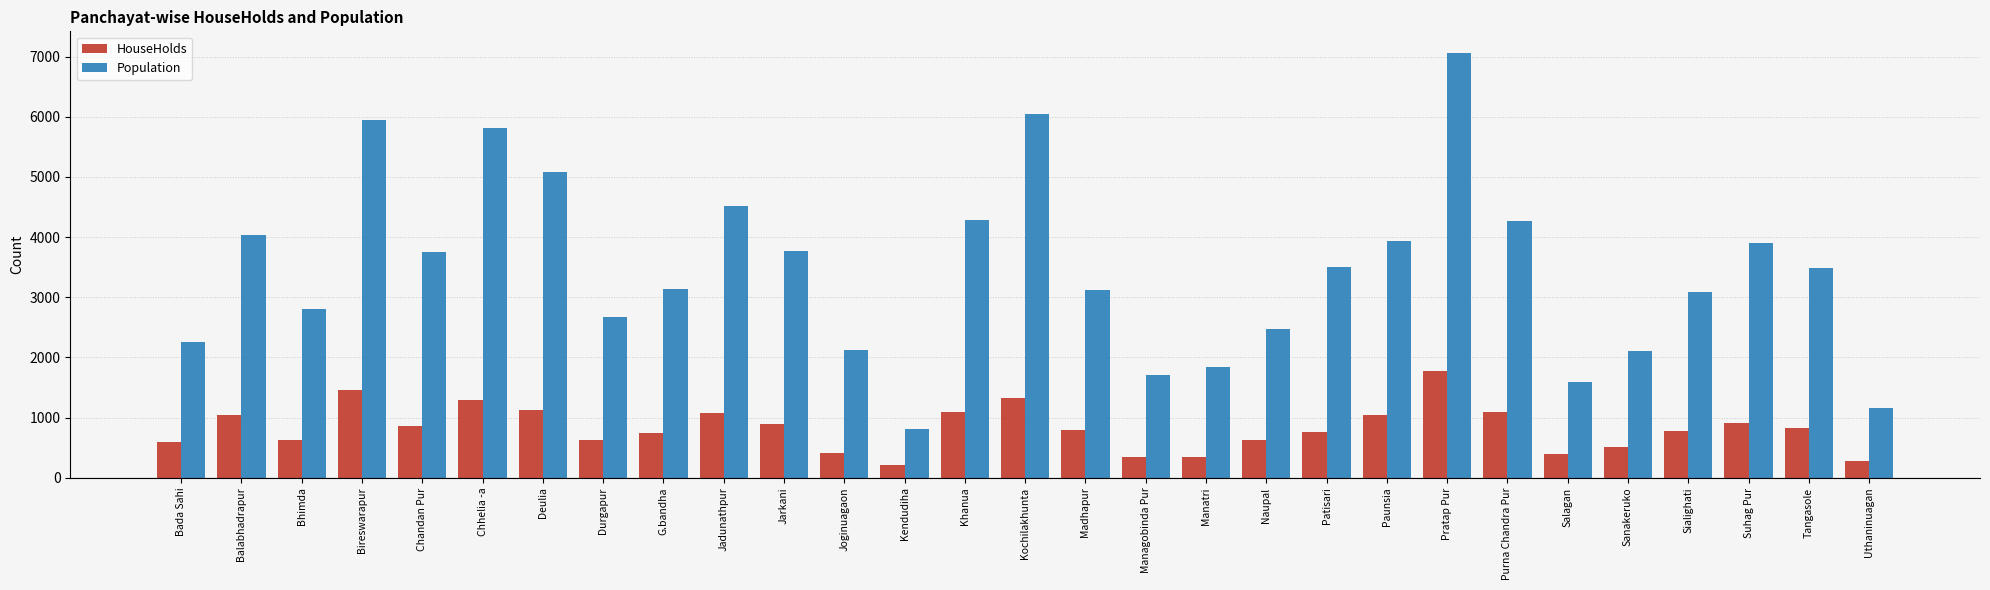

Count the number of data series in this chart.

2